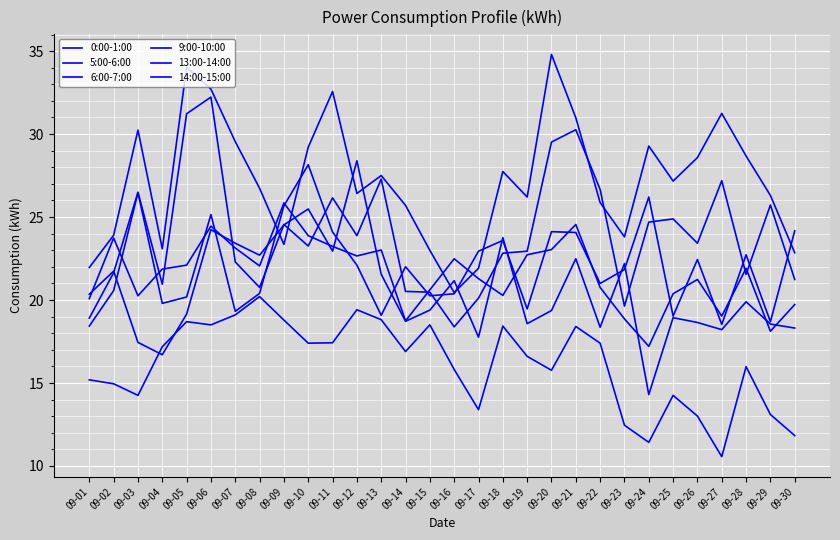

Does the chart have visible grid lines?

Yes